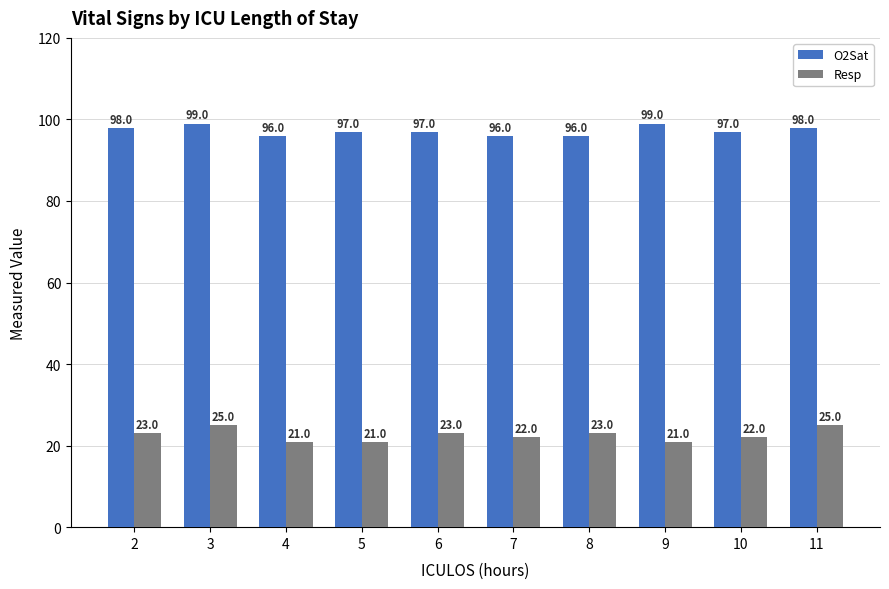

Between 4 and 7, which series saw the biggest shift?

Resp